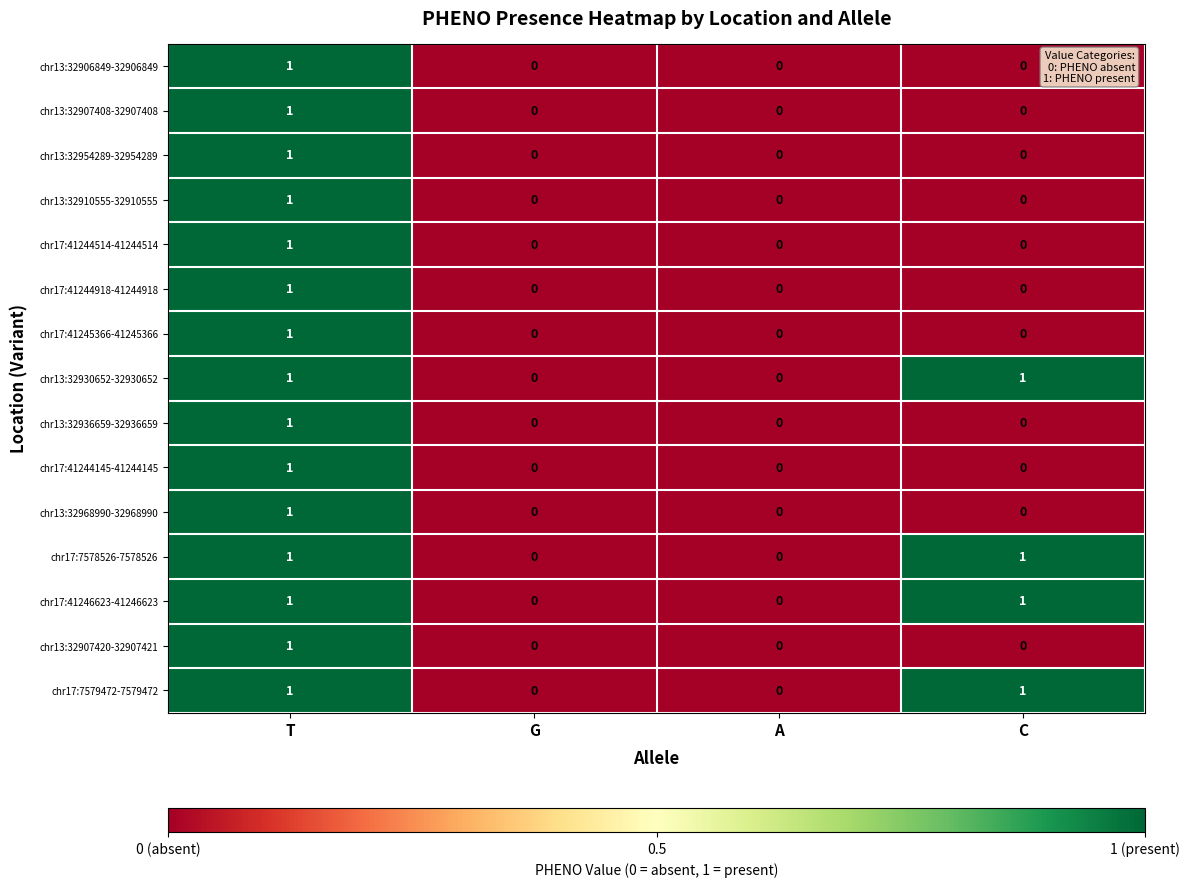

How many chr17:41245366-41245366 values are between 0 and 1?

4